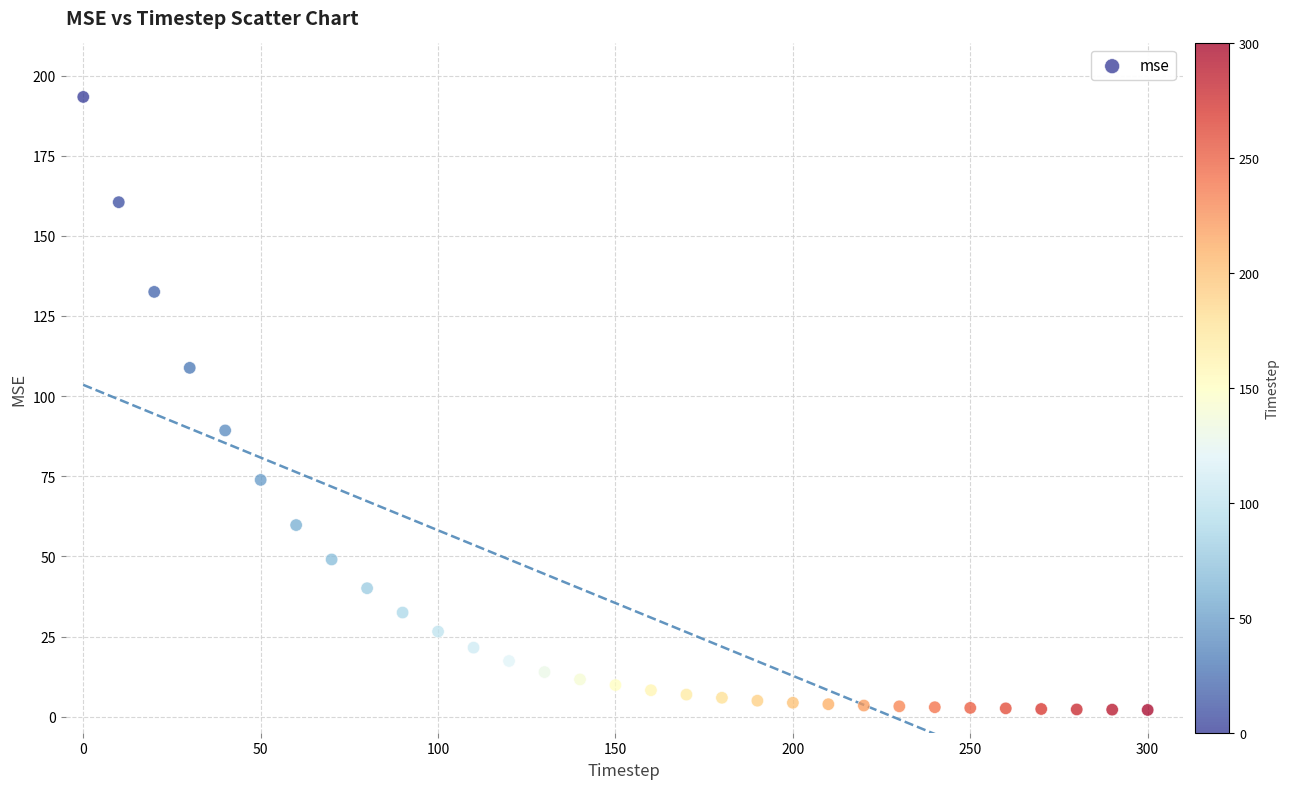

What Y value in the scatter plot is closest to 97?

89.3